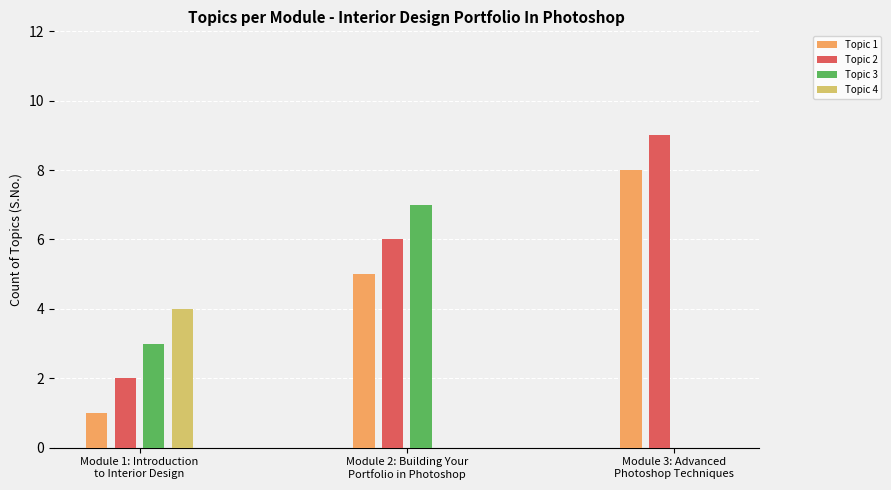

Count the number of categories in the chart.

3